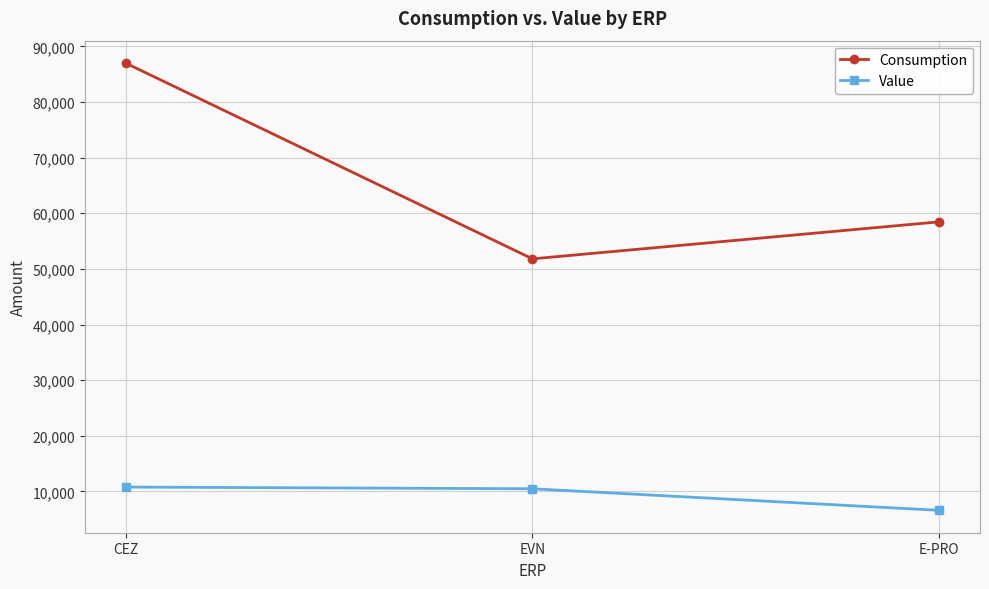

What are all the series names shown in the legend?

Consumption, Value